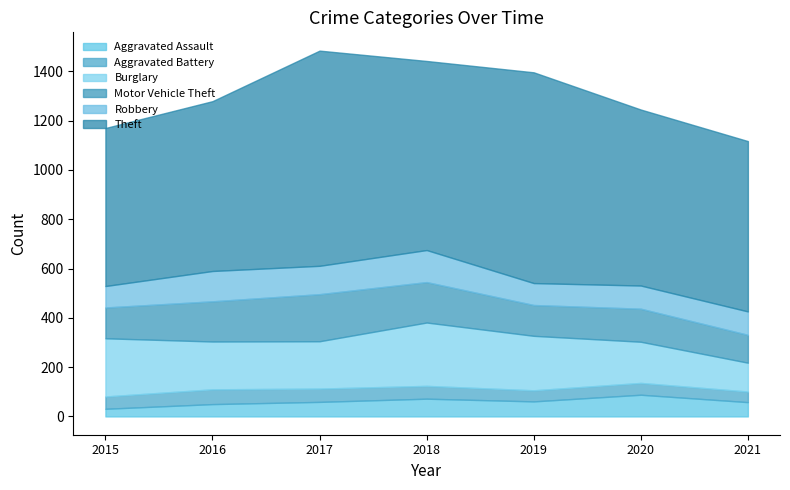

Reading left to right, what are all the values shown in this chart?

Aggravated Assault: 31	50	59	72	61	88	58
Aggravated Battery: 50	60	54	52	45	48	43
Burglary: 236	194	192	257	221	167	117
Motor Vehicle Theft: 125	163	191	164	125	134	113
Robbery: 87	123	115	130	89	94	95
Theft: 641	689	873	767	855	714	691